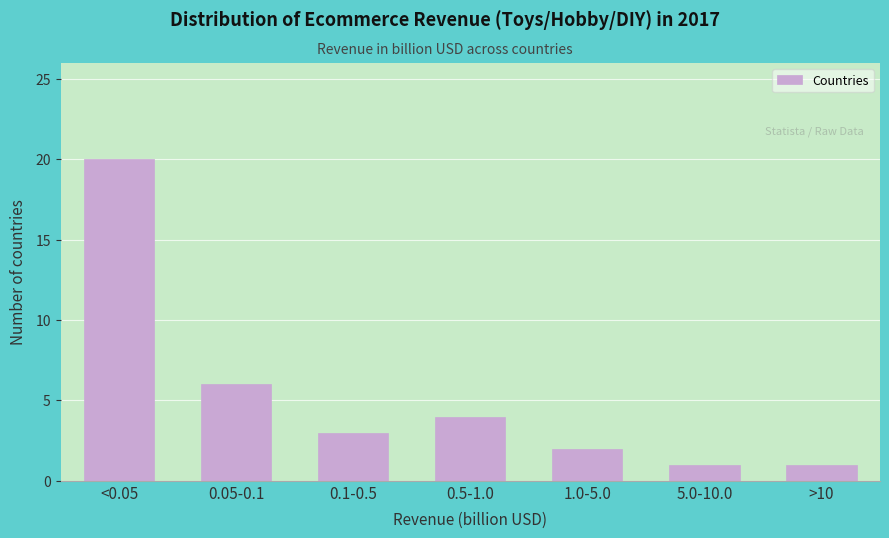

Reading left to right, transcribe all the data shown in this chart.

20	6	3	4	2	1	1